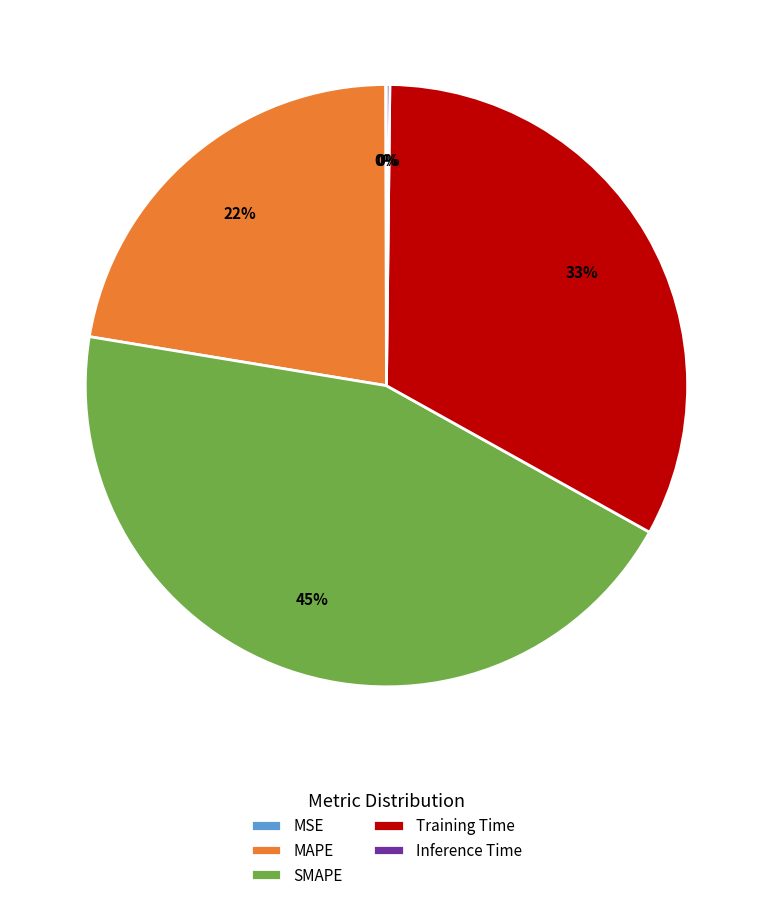

Which slice is the largest?

SMAPE